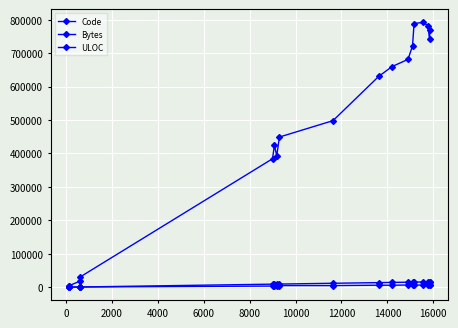

Is this an area chart (filled region under the line)?

No